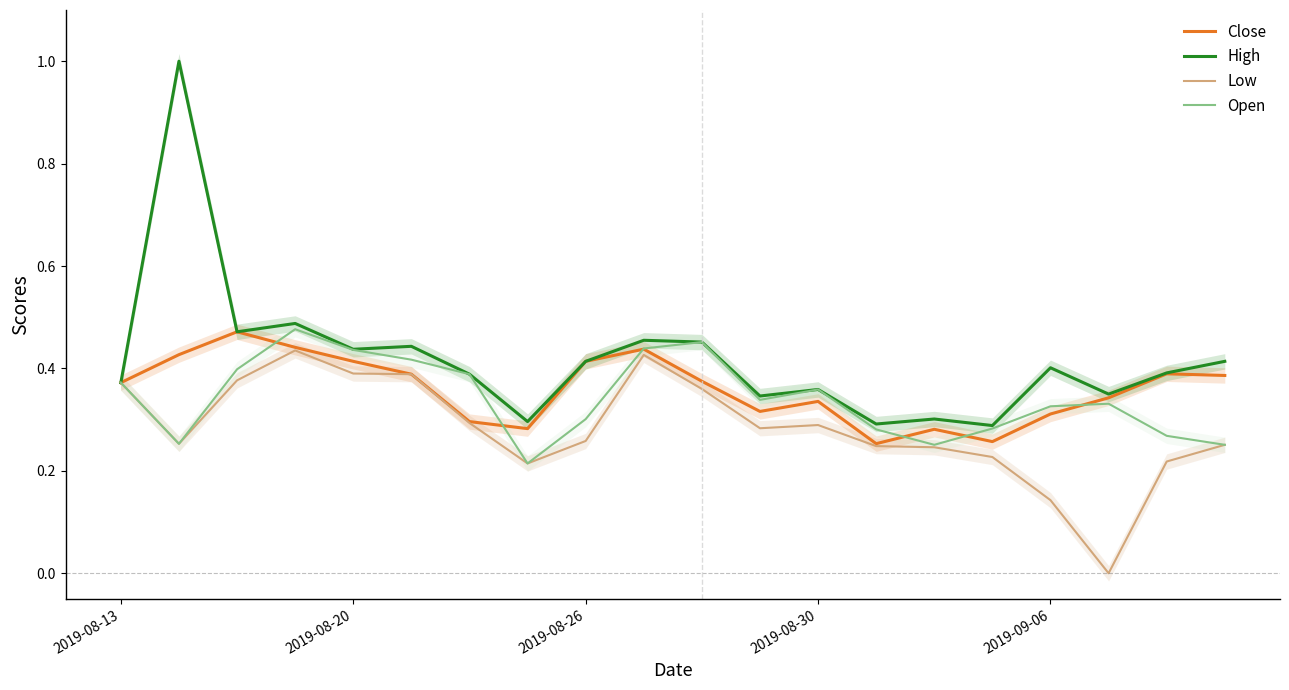

Does the chart have visible grid lines?

No